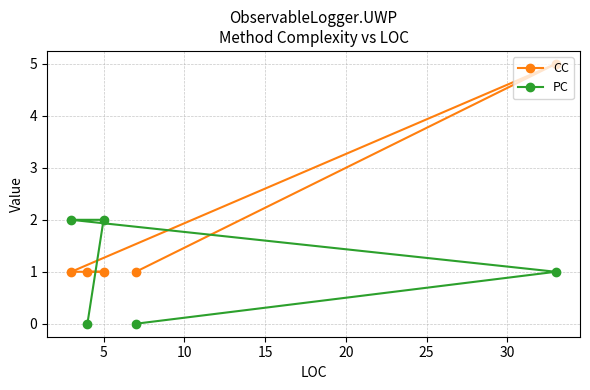

Rank the series by their average value, from highest to lowest.

CC, PC